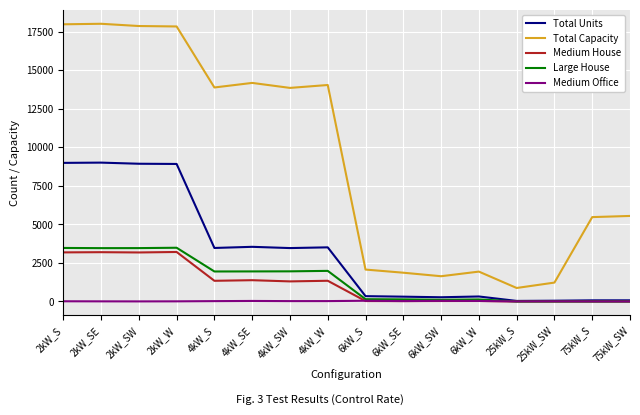

True or false: Total Capacity and Medium Office cross at least once.

False